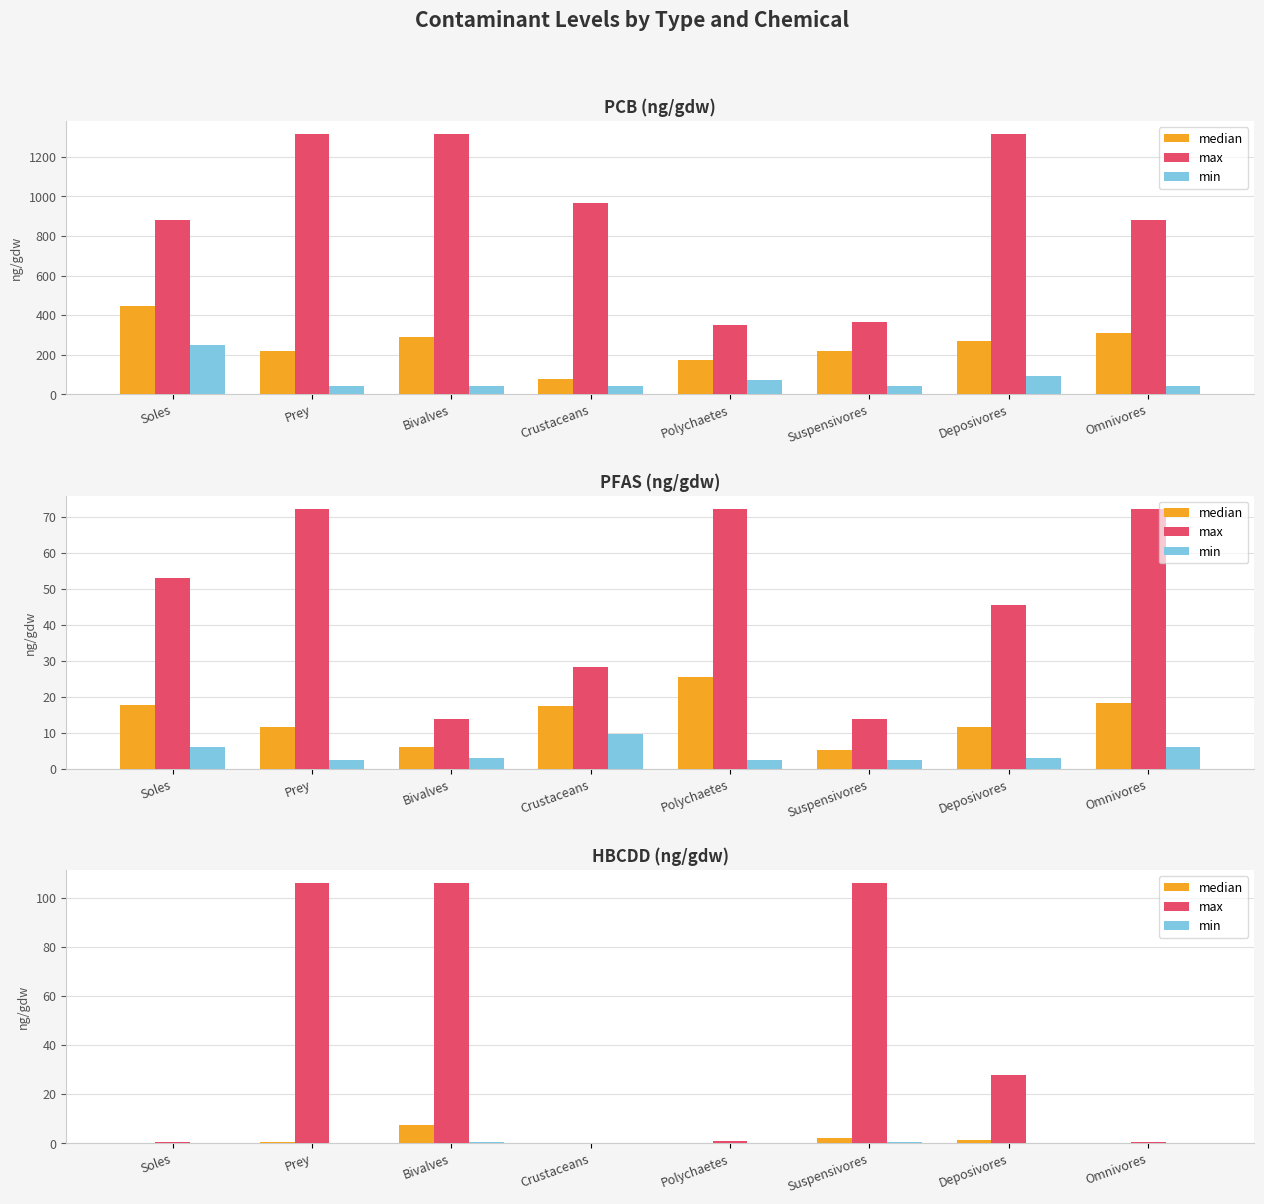

True or false: min has a value of 0.0 at Crustaceans.

True